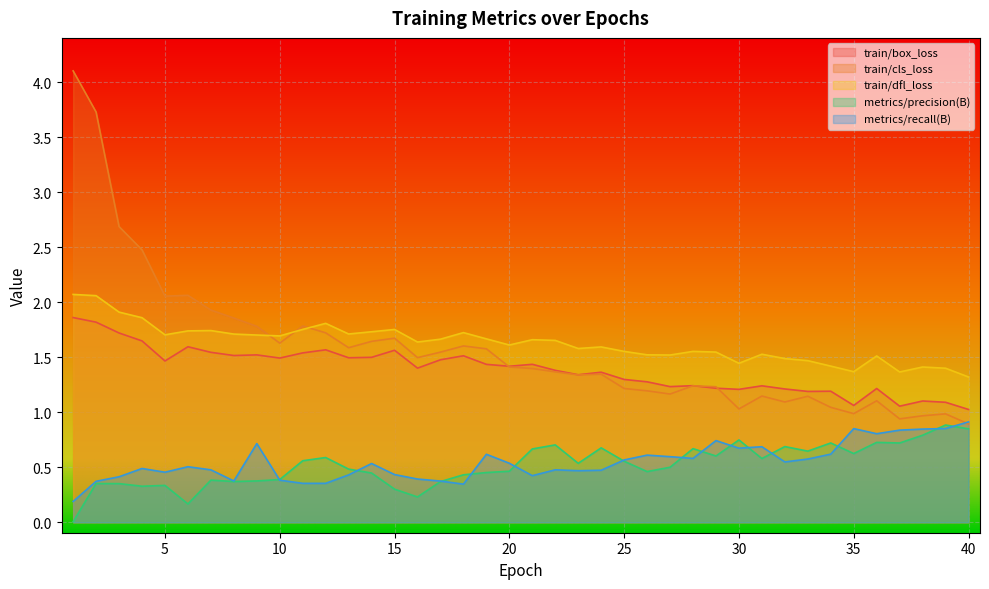

Reading right to left, what are all the values shown in this chart?

train/box_loss: 40=1.0	39=1.1	38=1.1	37=1.1	36=1.2	35=1.1	34=1.2	33=1.2	32=1.2	31=1.2	30=1.2	29=1.2	28=1.2	27=1.2	26=1.3	25=1.3	24=1.4	23=1.3	22=1.4	21=1.4	20=1.4	19=1.4	18=1.5	17=1.5	16=1.4	15=1.6	14=1.5	13=1.5	12=1.6	11=1.5	10=1.5	9=1.5	8=1.5	7=1.5	6=1.6	5=1.5	4=1.6	3=1.7	2=1.8	1=1.9
train/cls_loss: 40=0.9	39=1.0	38=1.0	37=0.9	36=1.1	35=1.0	34=1.0	33=1.1	32=1.1	31=1.1	30=1.0	29=1.2	28=1.2	27=1.2	26=1.2	25=1.2	24=1.3	23=1.3	22=1.4	21=1.4	20=1.4	19=1.6	18=1.6	17=1.5	16=1.5	15=1.7	14=1.6	13=1.6	12=1.7	11=1.8	10=1.6	9=1.8	8=1.9	7=1.9	6=2.1	5=2.1	4=2.5	3=2.7	2=3.7	1=4.1
train/dfl_loss: 40=1.3	39=1.4	38=1.4	37=1.4	36=1.5	35=1.4	34=1.4	33=1.5	32=1.5	31=1.5	30=1.4	29=1.5	28=1.6	27=1.5	26=1.5	25=1.6	24=1.6	23=1.6	22=1.7	21=1.7	20=1.6	19=1.7	18=1.7	17=1.7	16=1.6	15=1.8	14=1.7	13=1.7	12=1.8	11=1.8	10=1.7	9=1.7	8=1.7	7=1.7	6=1.7	5=1.7	4=1.9	3=1.9	2=2.1	1=2.1
metrics/precision(B): 40=0.8	39=0.9	38=0.8	37=0.7	36=0.7	35=0.6	34=0.7	33=0.6	32=0.7	31=0.6	30=0.7	29=0.6	28=0.7	27=0.5	26=0.5	25=0.6	24=0.7	23=0.5	22=0.7	21=0.7	20=0.5	19=0.5	18=0.4	17=0.4	16=0.2	15=0.3	14=0.4	13=0.5	12=0.6	11=0.6	10=0.4	9=0.4	8=0.4	7=0.4	6=0.2	5=0.3	4=0.3	3=0.4	2=0.4	1=0.0
metrics/recall(B): 40=0.9	39=0.9	38=0.8	37=0.8	36=0.8	35=0.9	34=0.6	33=0.6	32=0.5	31=0.7	30=0.7	29=0.7	28=0.6	27=0.6	26=0.6	25=0.6	24=0.5	23=0.5	22=0.5	21=0.4	20=0.5	19=0.6	18=0.3	17=0.4	16=0.4	15=0.4	14=0.5	13=0.4	12=0.4	11=0.4	10=0.4	9=0.7	8=0.4	7=0.5	6=0.5	5=0.5	4=0.5	3=0.4	2=0.4	1=0.2